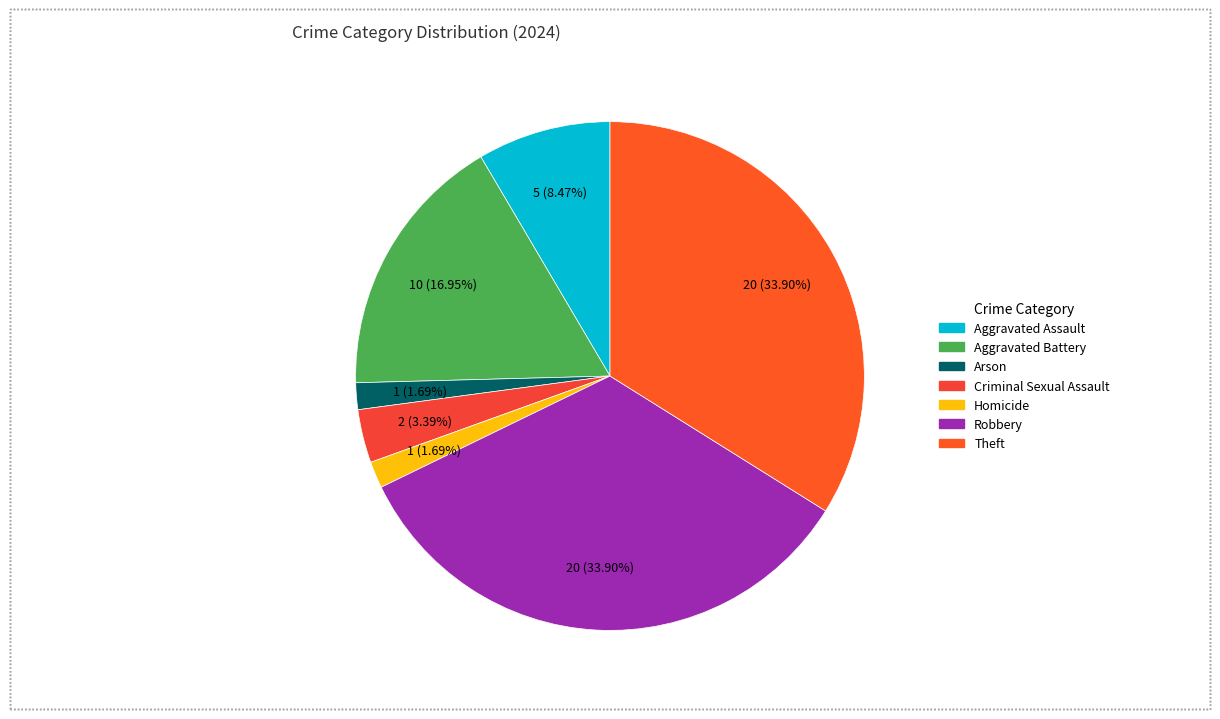

True or false: Criminal Sexual Assault accounts for 11% of the total.

False